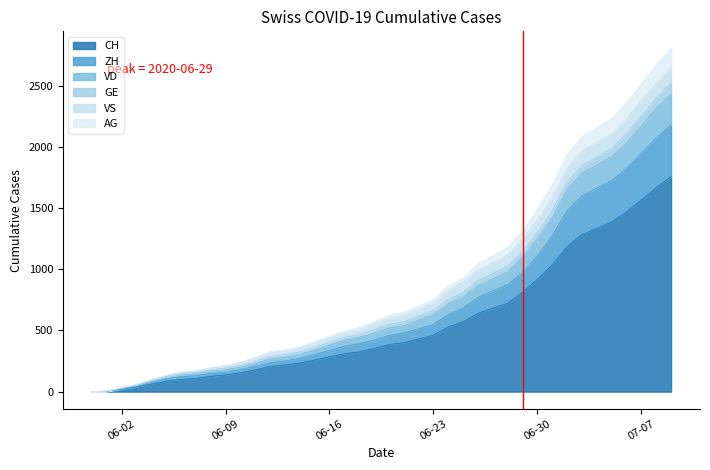

Which label corresponds to the smallest value in the chart?

06-02